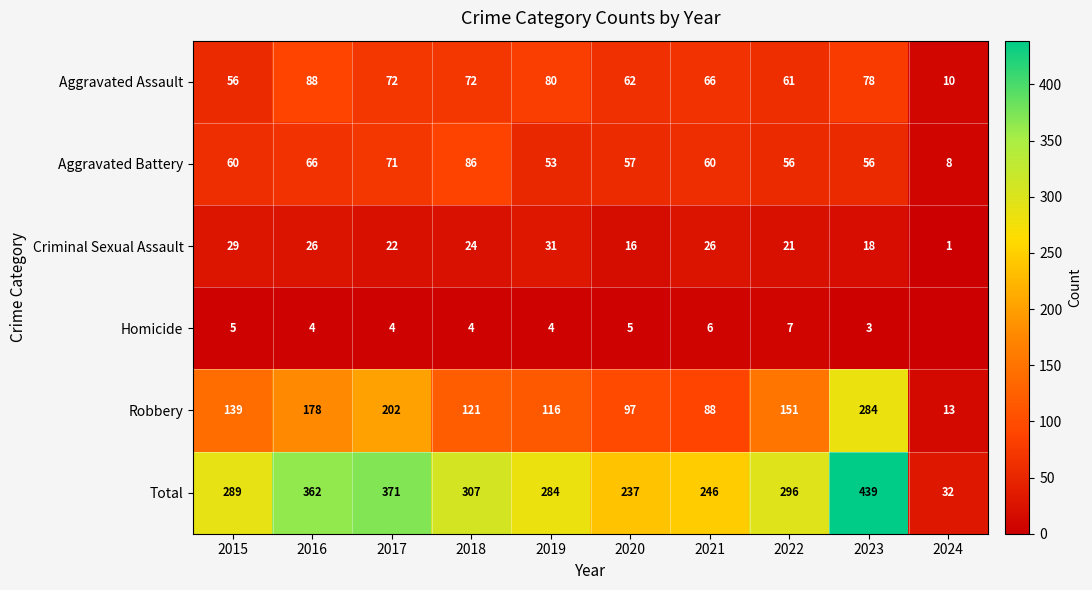

What is the total value across all series at 2023?

878